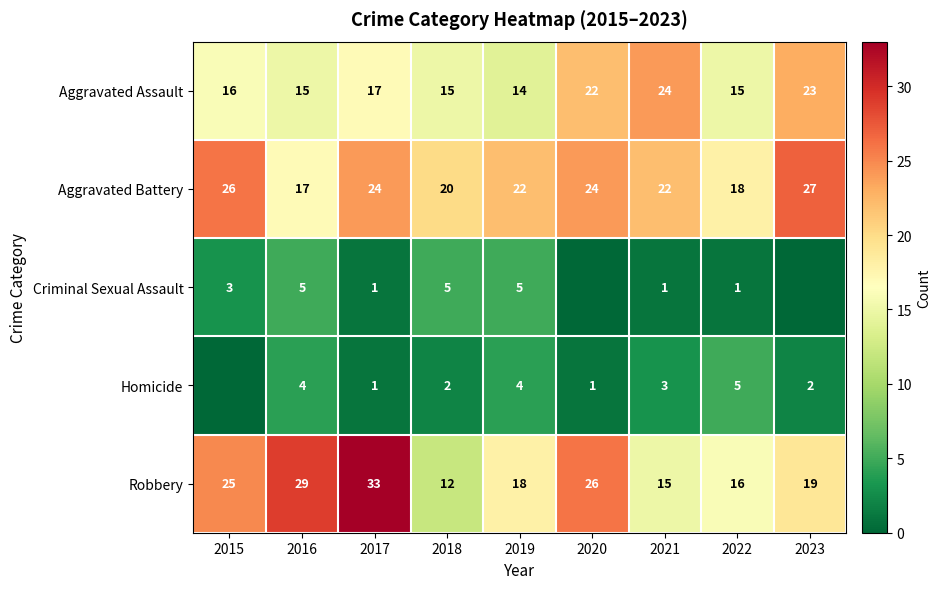

Rank the categories by Robbery value from lowest to highest.

2018, 2021, 2022, 2019, 2023, 2015, 2020, 2016, 2017